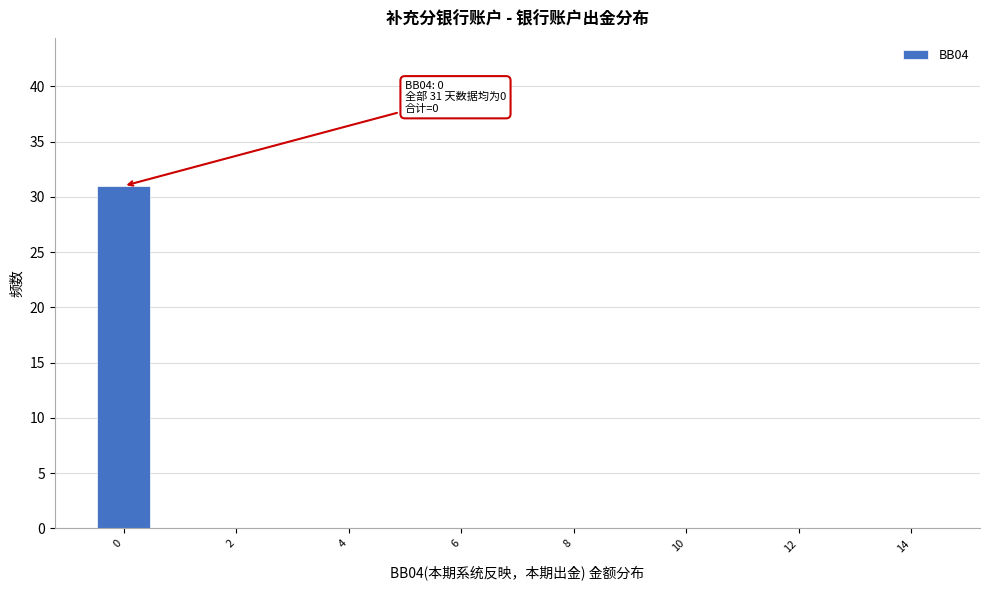

Which range on the x-axis has the tallest bar?

-0.5 to 0.5